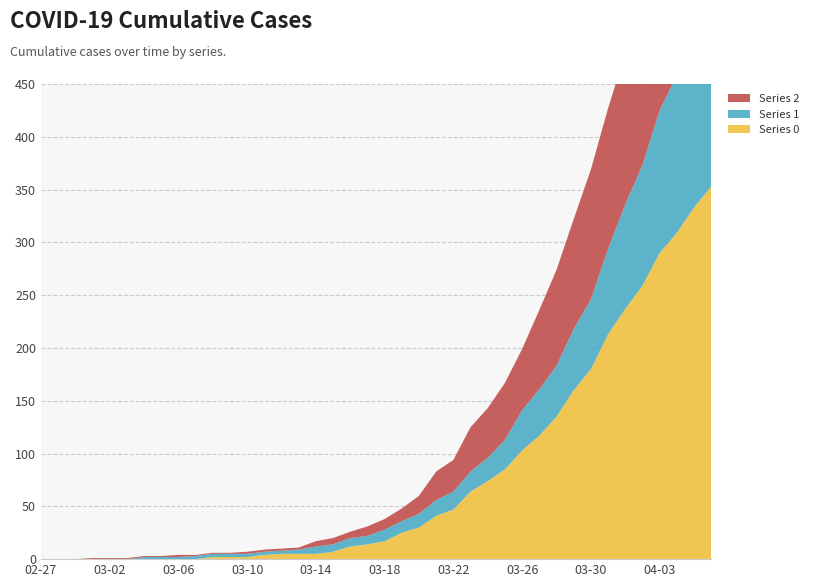

Reading right to left, transcribe all the data shown in this chart.

Series 0: 2020-04-06=353	2020-04-05=333	2020-04-04=309	2020-04-03=290	2020-04-02=259	2020-04-01=237	2020-03-31=213	2020-03-30=180	2020-03-29=160	2020-03-28=135	2020-03-27=117	2020-03-26=103	2020-03-25=85	2020-03-24=74	2020-03-23=64	2020-03-22=47	2020-03-21=41	2020-03-20=30	2020-03-19=25	2020-03-18=17	2020-03-17=14	2020-03-16=12	2020-03-15=7	2020-03-14=5	2020-03-13=5	2020-03-12=5	2020-03-11=4	2020-03-10=2	2020-03-09=2	2020-03-08=2	2020-03-07=0	2020-03-06=0	2020-03-05=0	2020-03-04=0	2020-03-03=0	2020-03-02=0	2020-03-01=0	2020-02-29=0	2020-02-28=0	2020-02-27=0
Series 1: 2020-04-06=181	2020-04-05=158	2020-04-04=149	2020-04-03=135	2020-04-02=114	2020-04-01=99	2020-03-31=81	2020-03-30=66	2020-03-29=58	2020-03-28=48	2020-03-27=44	2020-03-26=38	2020-03-25=28	2020-03-24=22	2020-03-23=19	2020-03-22=17	2020-03-21=15	2020-03-20=13	2020-03-19=11	2020-03-18=11	2020-03-17=8	2020-03-16=8	2020-03-15=7	2020-03-14=7	2020-03-13=4	2020-03-12=3	2020-03-11=3	2020-03-10=3	2020-03-09=3	2020-03-08=3	2020-03-07=3	2020-03-06=2	2020-03-05=2	2020-03-04=2	2020-03-03=0	2020-03-02=0	2020-03-01=0	2020-02-29=0	2020-02-28=0	2020-02-27=0
Series 2: 2020-04-06=210	2020-04-05=197	2020-04-04=177	2020-04-03=161	2020-04-02=153	2020-04-01=143	2020-03-31=133	2020-03-30=123	2020-03-29=104	2020-03-28=91	2020-03-27=75	2020-03-26=58	2020-03-25=54	2020-03-24=47	2020-03-23=42	2020-03-22=30	2020-03-21=27	2020-03-20=17	2020-03-19=12	2020-03-18=10	2020-03-17=9	2020-03-16=6	2020-03-15=6	2020-03-14=5	2020-03-13=2	2020-03-12=2	2020-03-11=2	2020-03-10=2	2020-03-09=1	2020-03-08=1	2020-03-07=1	2020-03-06=2	2020-03-05=1	2020-03-04=1	2020-03-03=1	2020-03-02=1	2020-03-01=1	2020-02-29=0	2020-02-28=0	2020-02-27=0